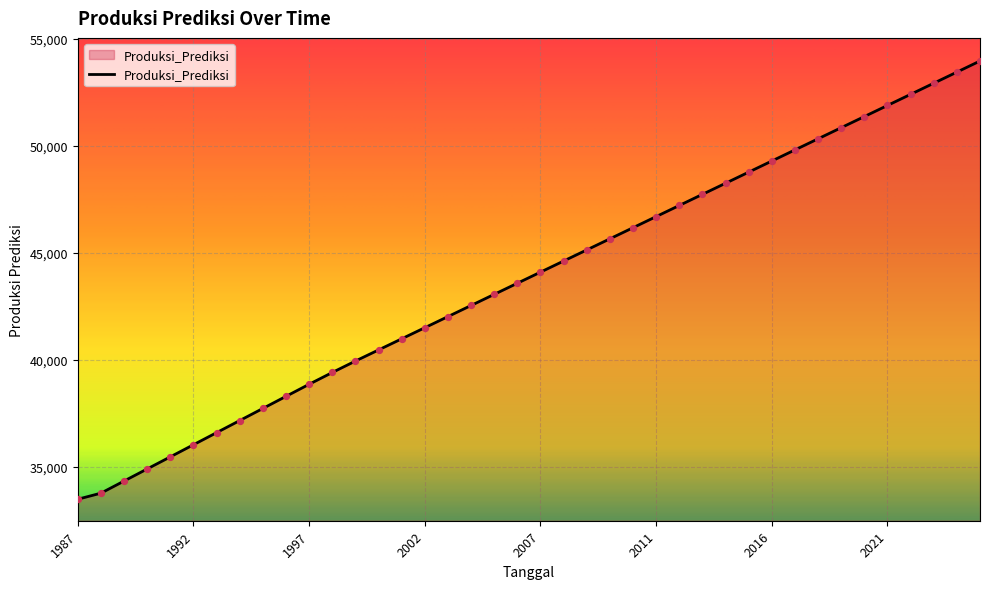

What is the maximum value shown in the chart?

53978.5